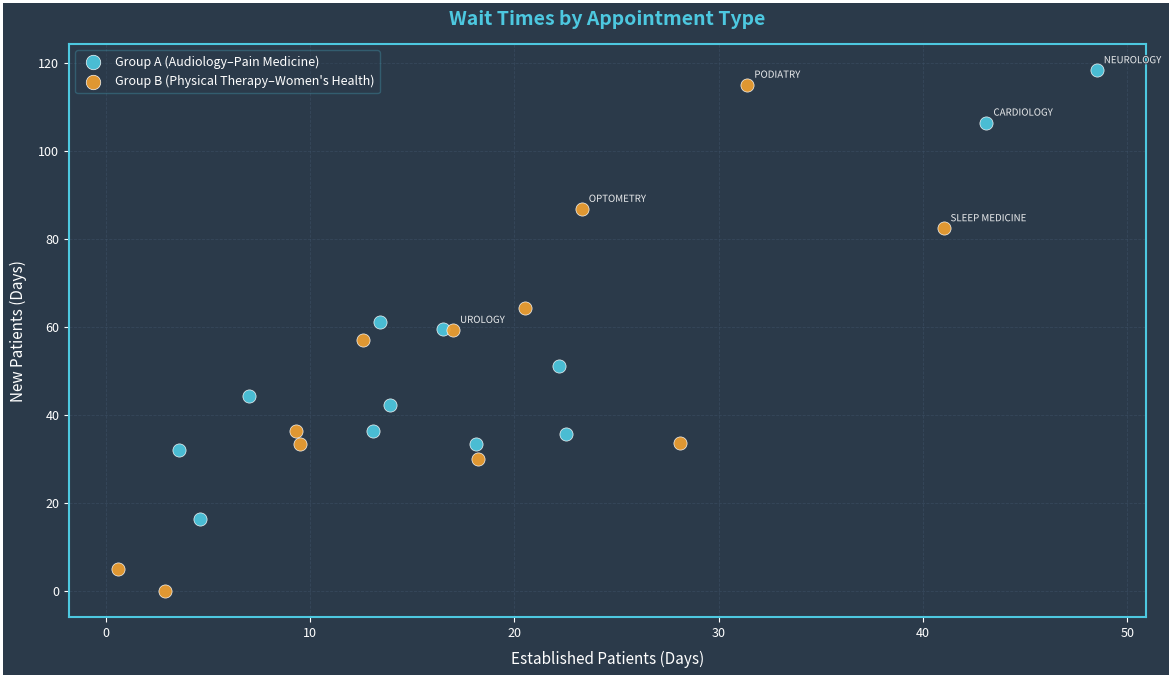

Which series reaches the minimum Y coordinate?

Group B (Physical Therapy–Women's Health)